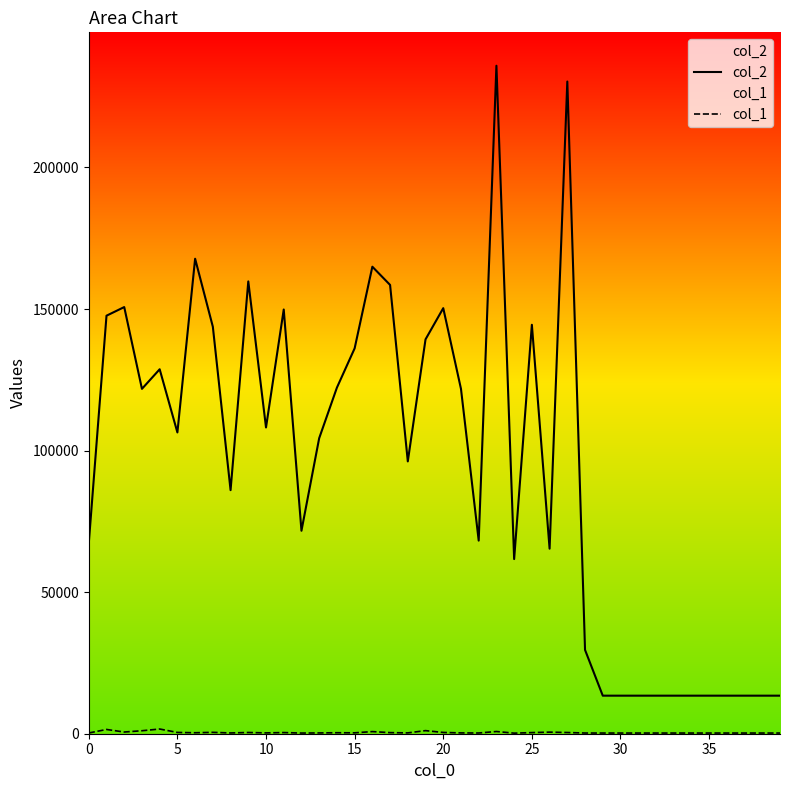

How many lines are shown in the chart?

2